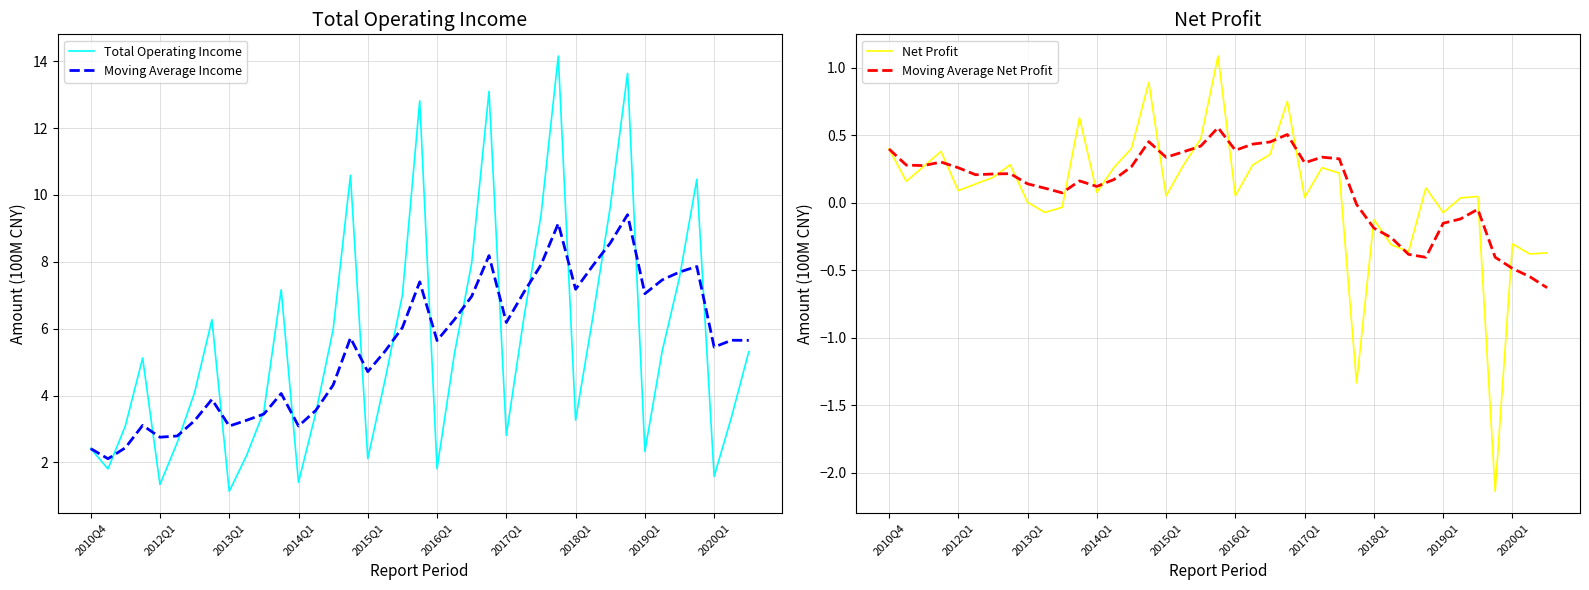

The Net Profit series shows 0.7 at 2010Q4. True or false?

False